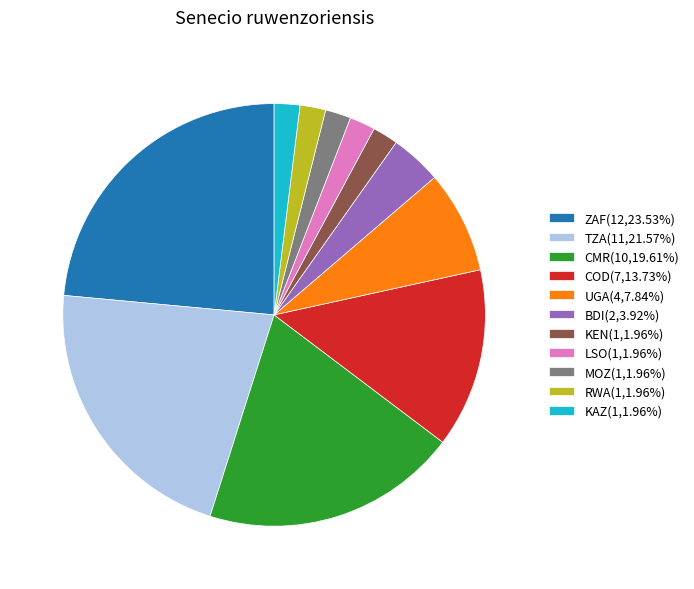

Do LSO(1,1.96%) and BDI(2,3.92%) together represent more than half of the pie?

No